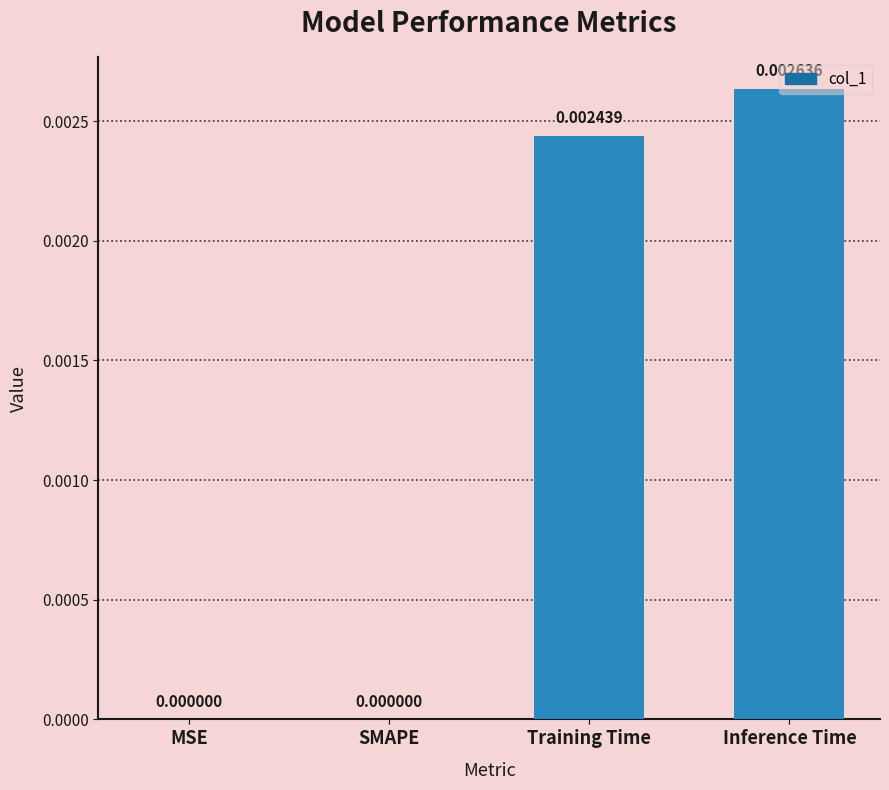

Between Inference Time and MSE, which is larger?

Inference Time